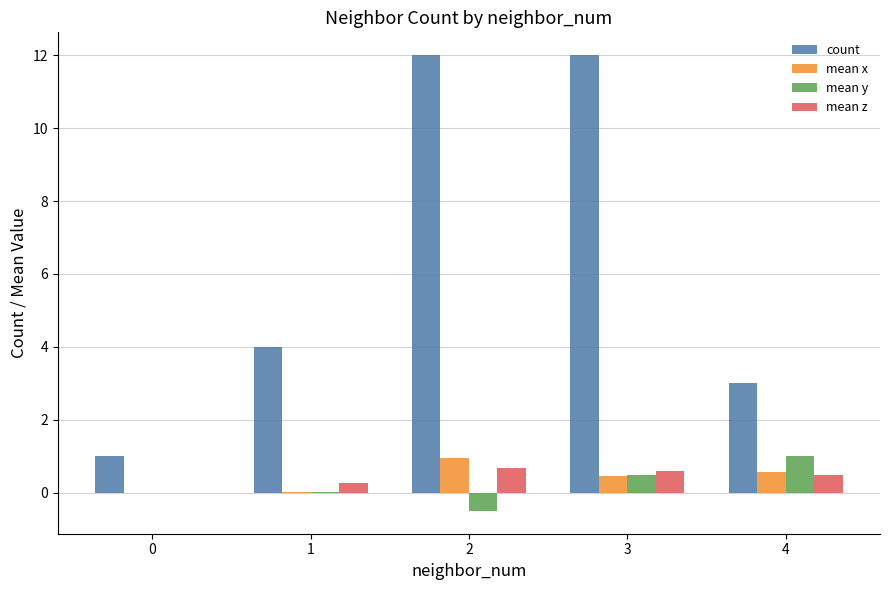

What is the total value across all series at 2?

13.2